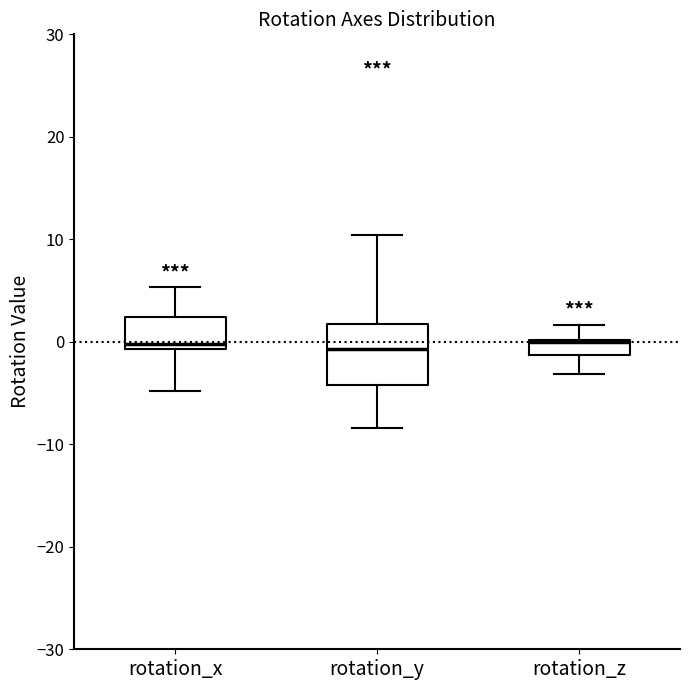

Reading left to right, transcribe this box plot: for each box, give where its median line is, the range the box spans, and where its two whiskers end, as read against the y-axis. The values are not printed on the chart, so give them approximately, as read against the axis.

rotation_x: median 0, box -1 to 2, whiskers -5 to 5
rotation_y: median -1, box -4 to 2, whiskers -8 to 10
rotation_z: median 0, box -1 to 0, whiskers -3 to 2